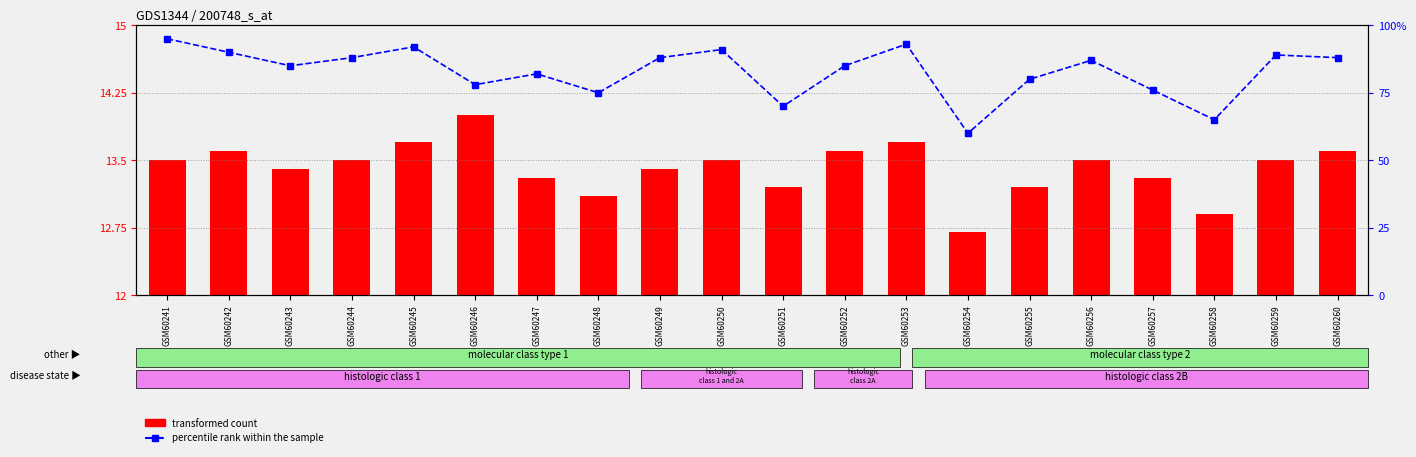

What is the sum of the percentile rank within the sample values at GSM60250 and GSM60248?

166.0